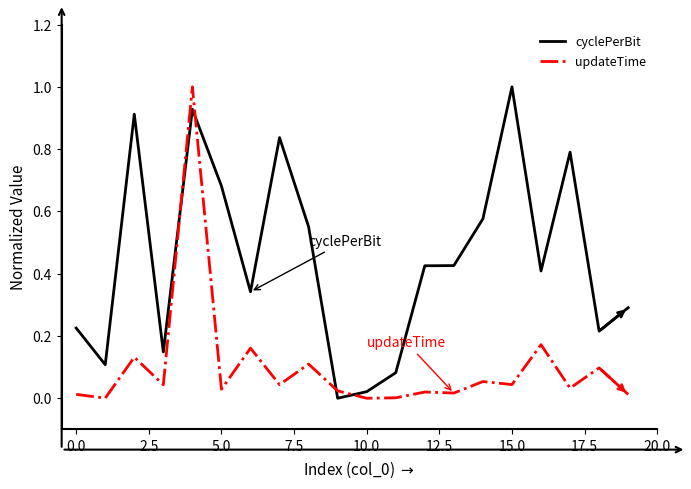

How many lines are shown in the chart?

2